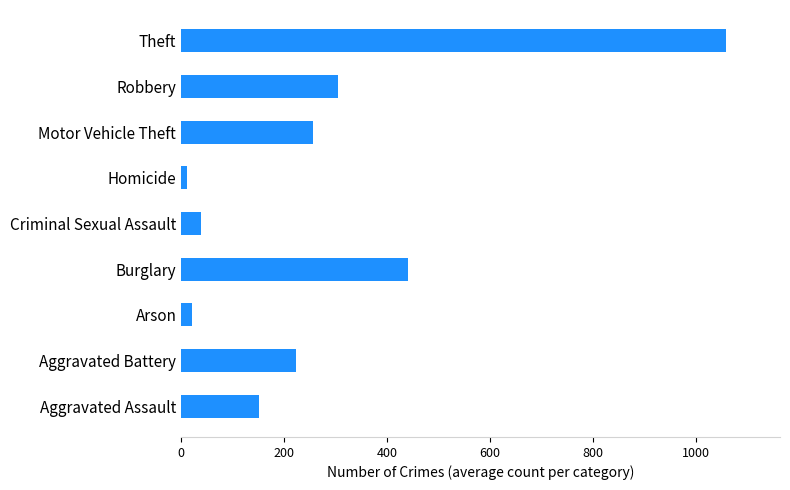

At which category does the chart reach its peak across all series?

Theft